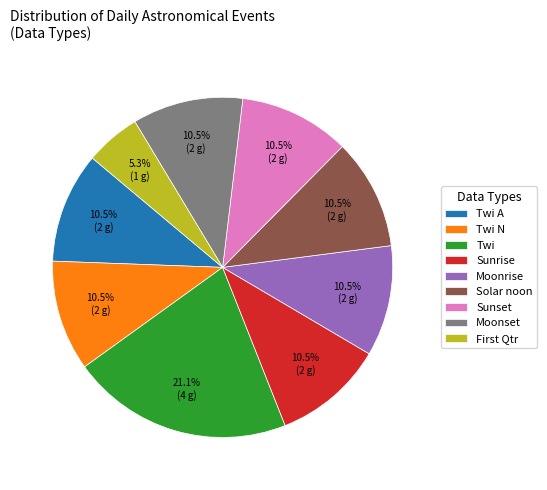

The Sunset slice represents 21% of the pie. True or false?

False